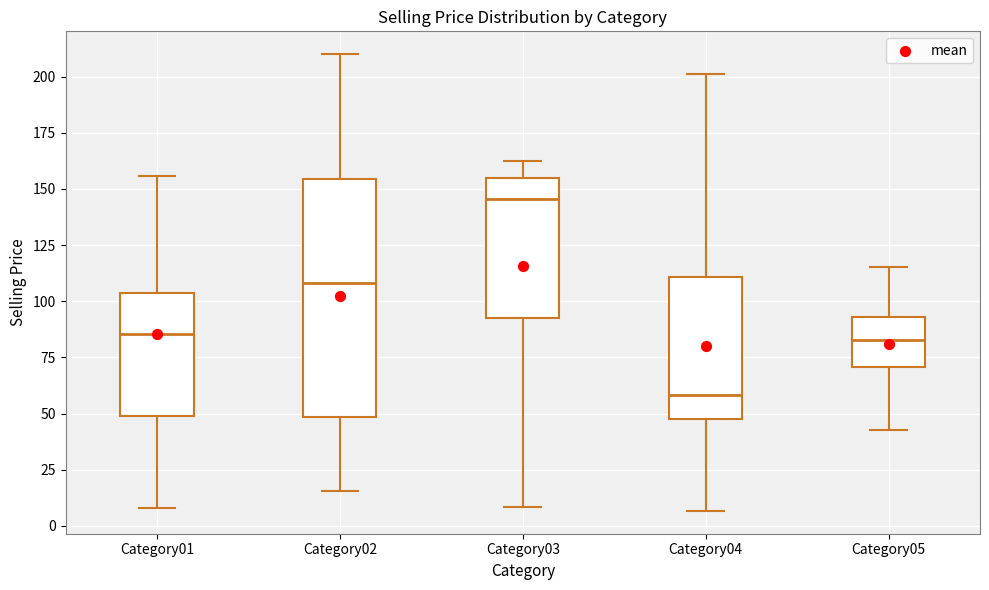

Reading left to right, transcribe this box plot: for each box, give where its median line is, the range the box spans, and where its two whiskers end, as read against the y-axis. The values are not printed on the chart, so give them approximately, as read against the axis.

Category01: median 85, box 50 to 105, whiskers 10 to 155
Category02: median 110, box 50 to 155, whiskers 15 to 210
Category03: median 145, box 95 to 155, whiskers 10 to 165
Category04: median 60, box 45 to 110, whiskers 5 to 200
Category05: median 85, box 70 to 95, whiskers 45 to 115